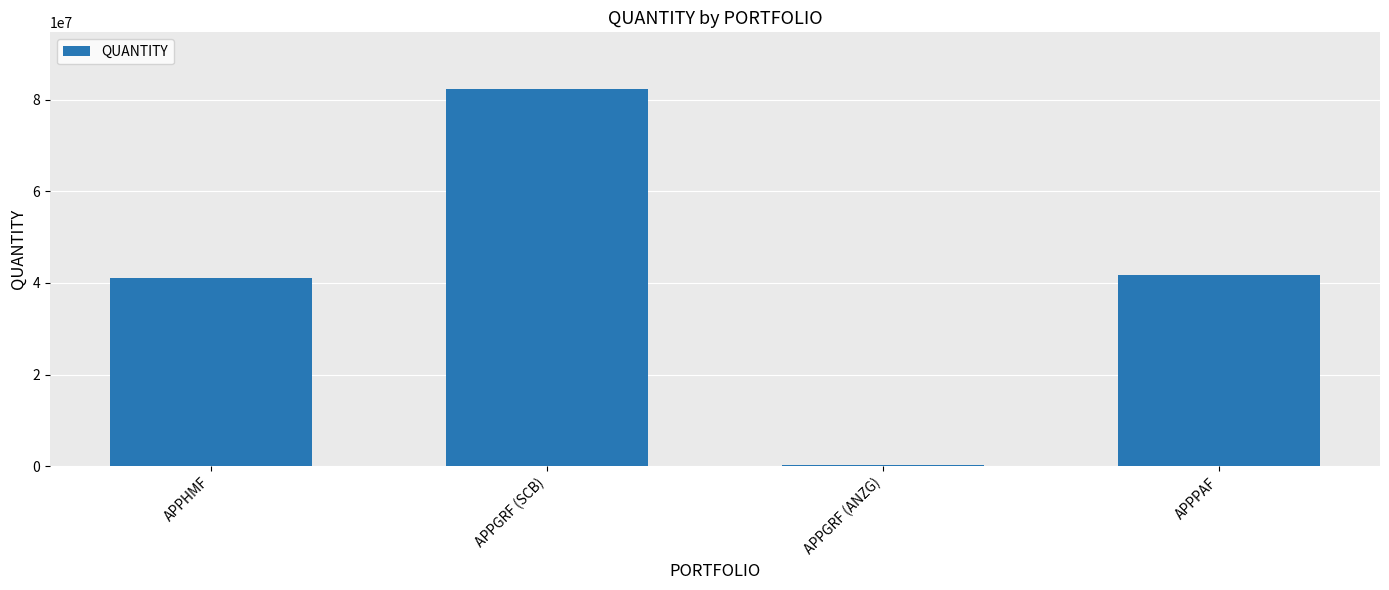

What is the sum of all values?

165313601.6